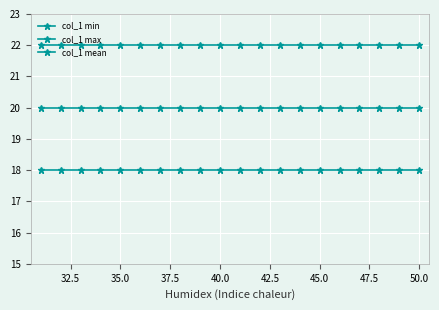

Does the chart have visible grid lines?

Yes